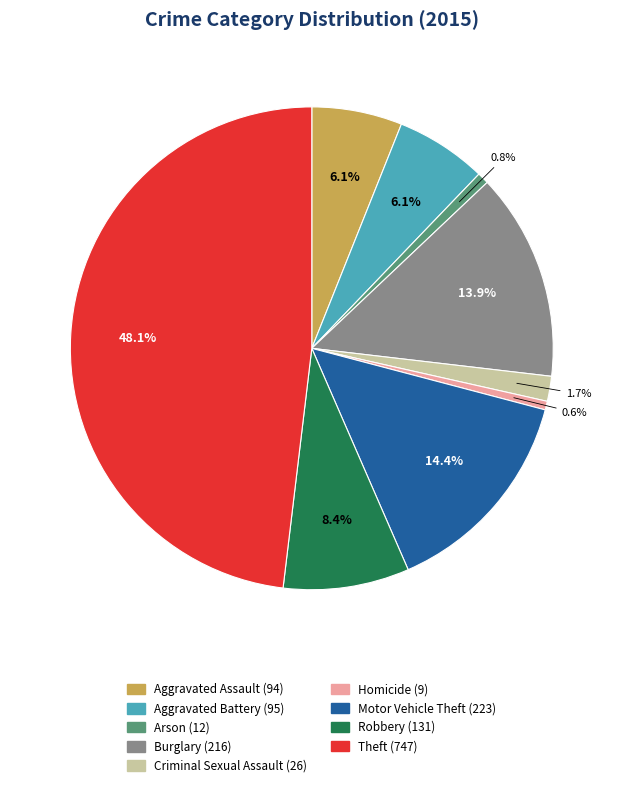

Is the sum of Burglary and Aggravated Battery greater than half?

No